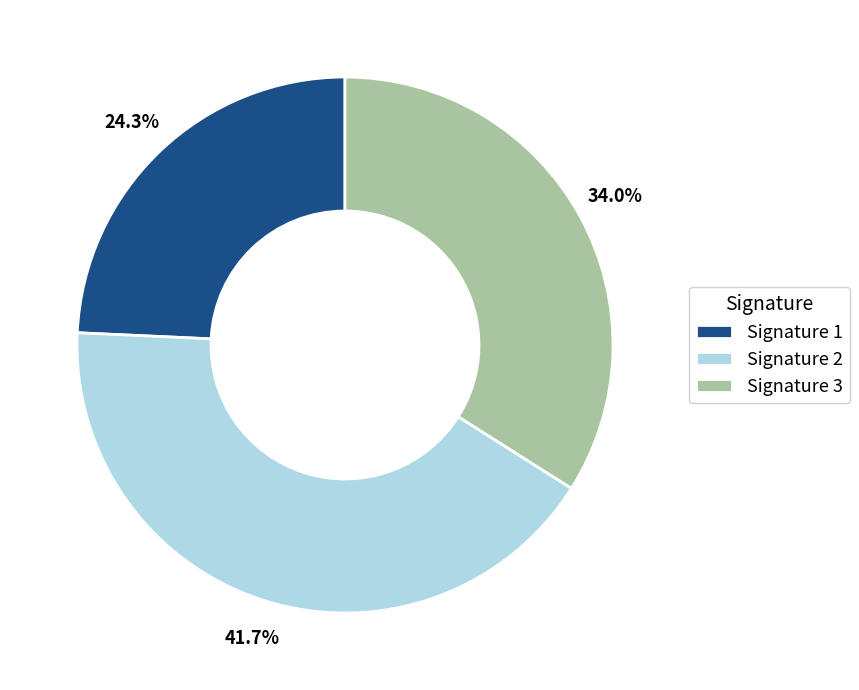

How many segments does this pie chart have?

3